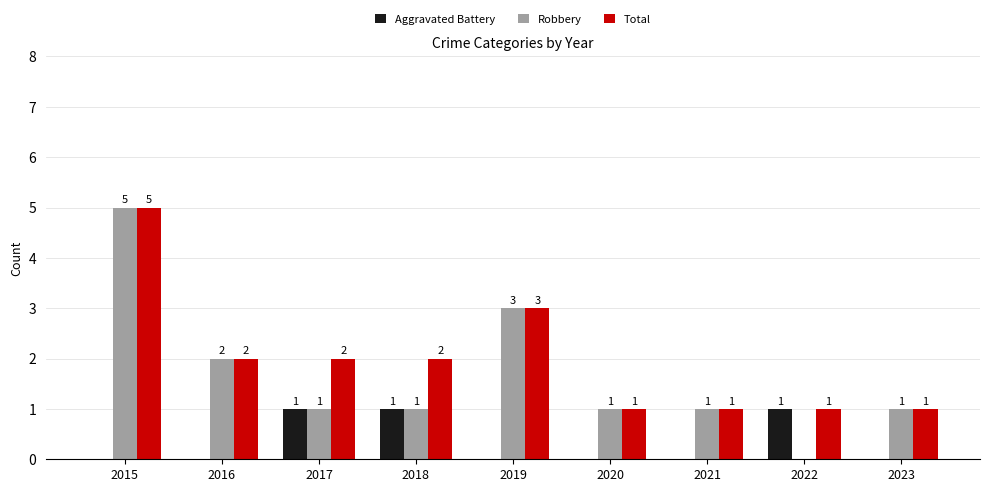

How many Aggravated Battery values are between 0 and 1?

9